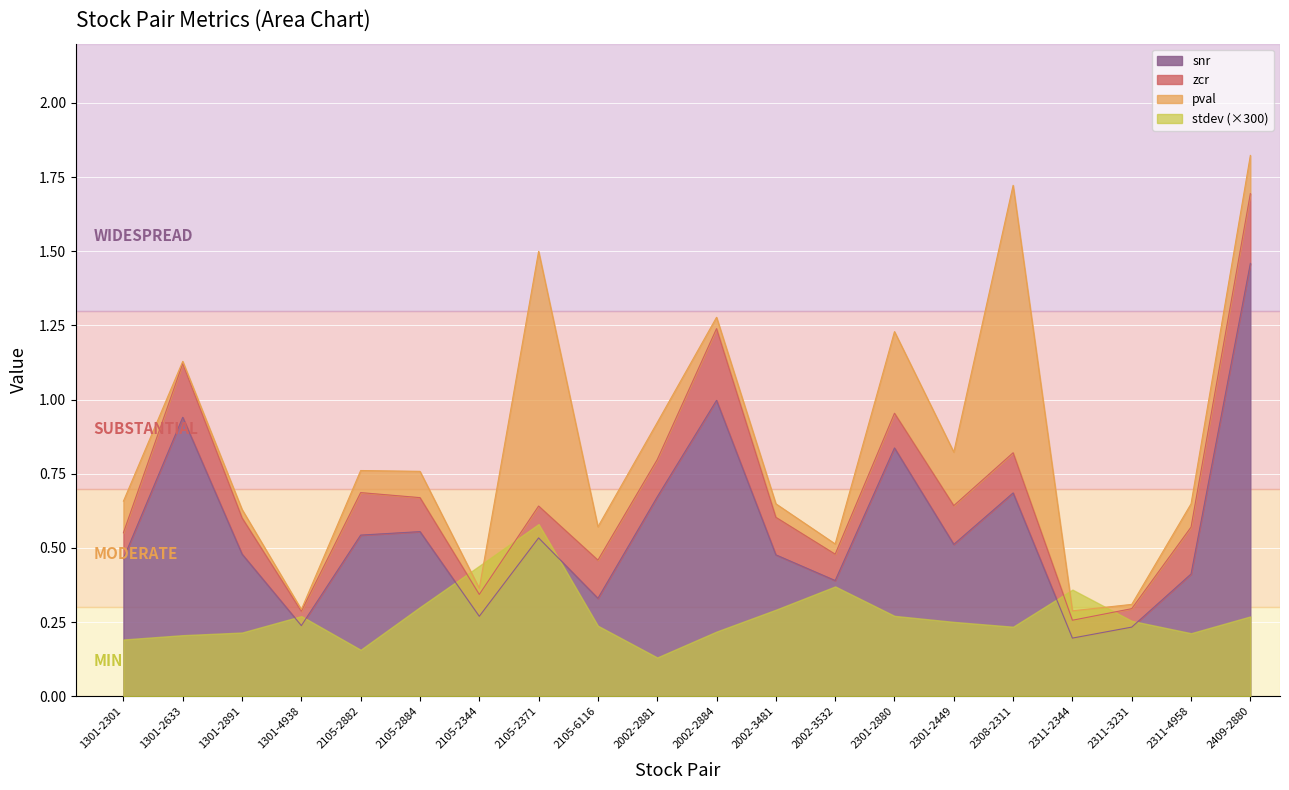

What is the label of the 9th point from the left?

2105-6116